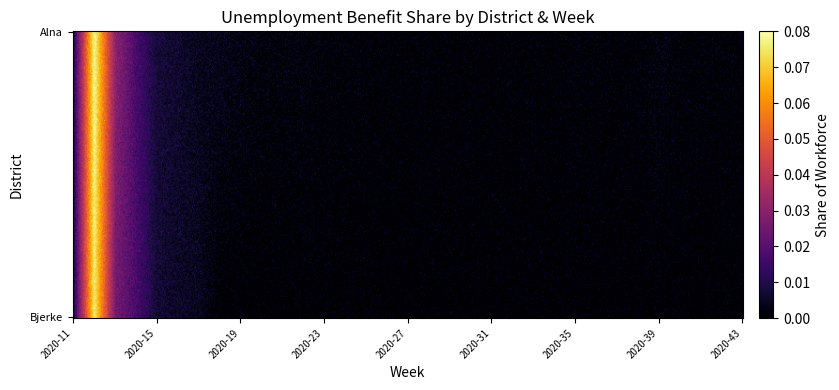

Which category has the highest value in the Alna series?

2020-12